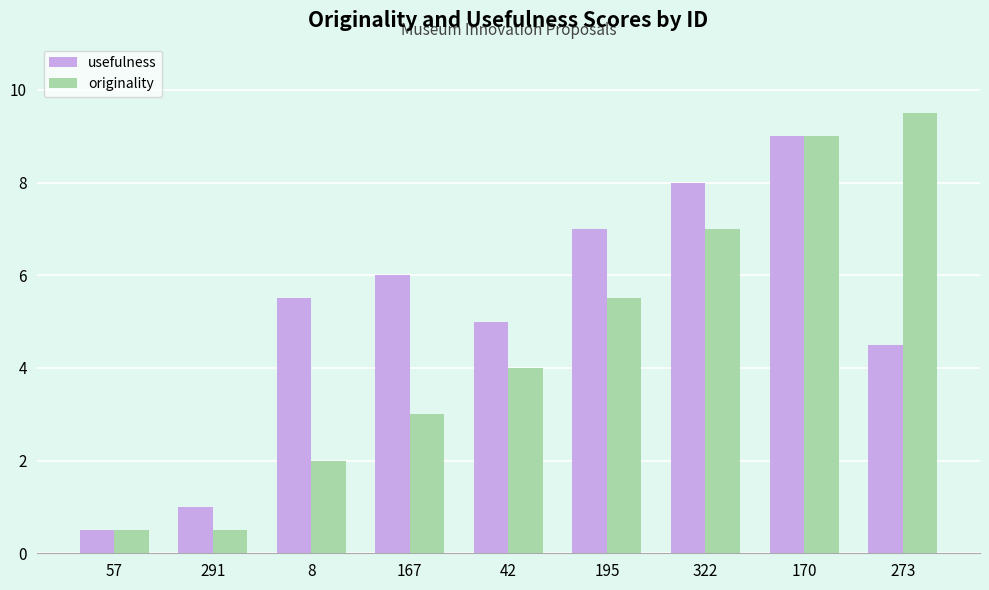

How many groups of bars are there?

9